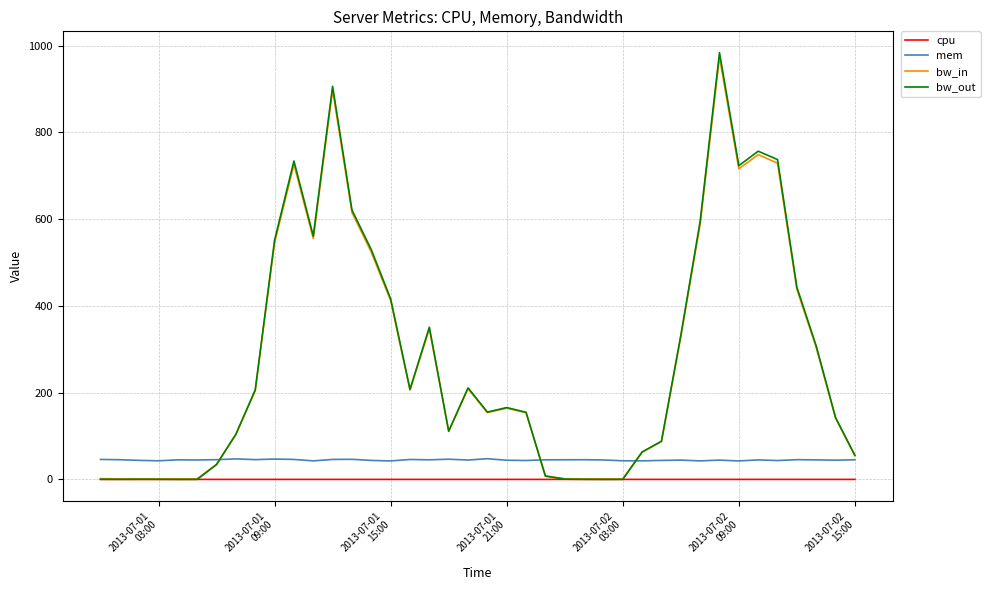

How many lines are shown in the chart?

4